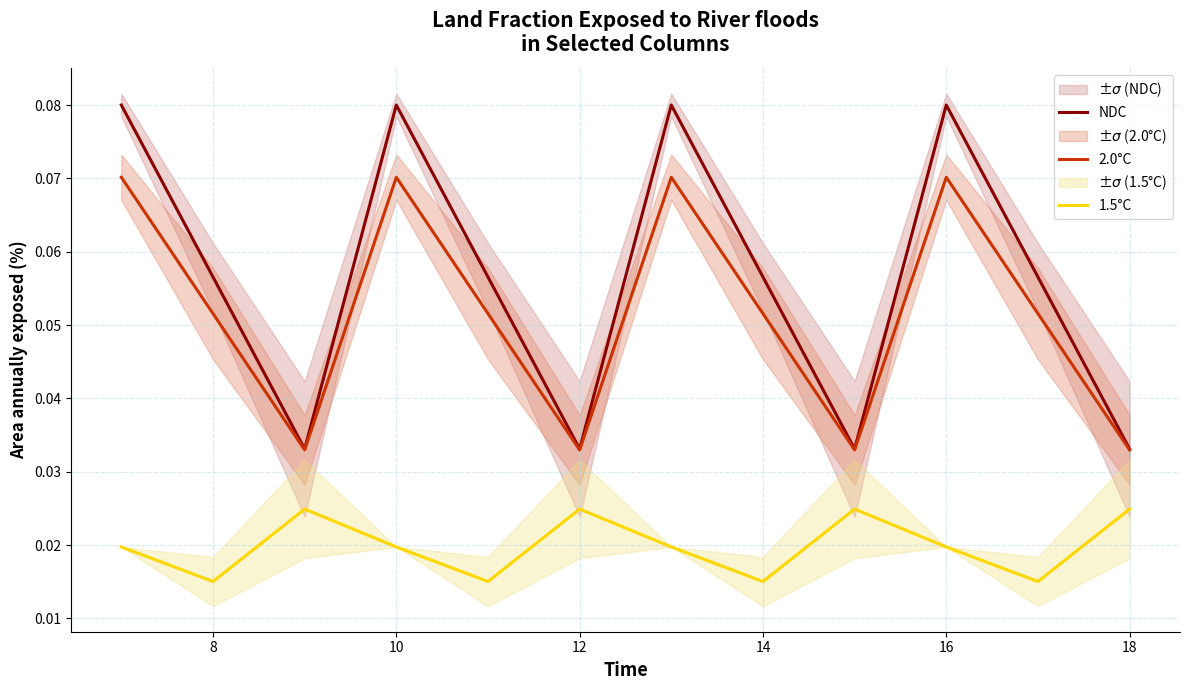

True or false: 2.0°C and 1.5°C cross at least once.

False